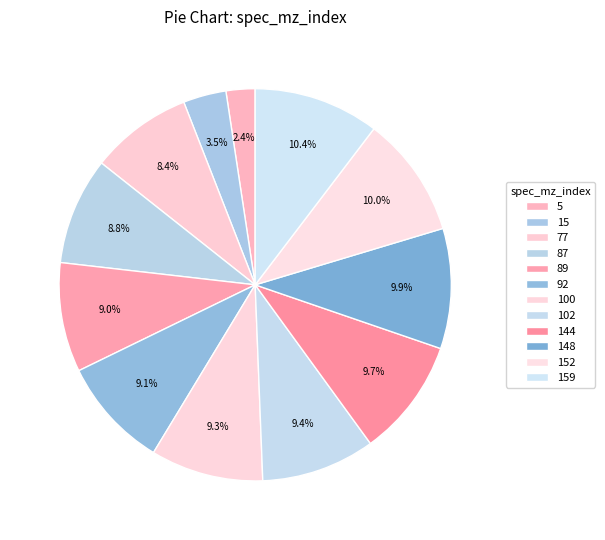

How many slices are in this pie chart?

12